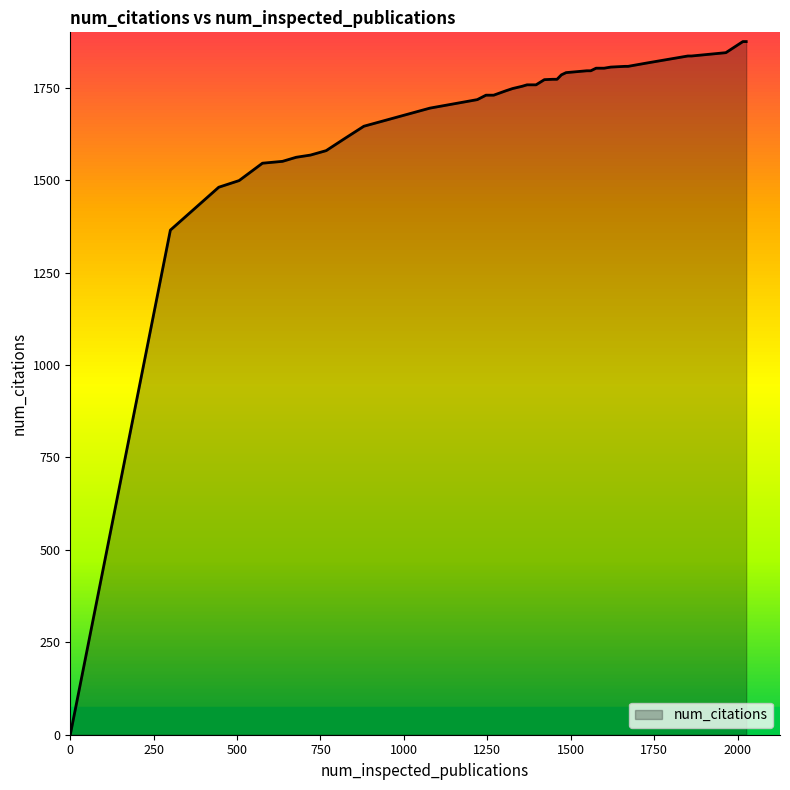

Does the chart have visible grid lines?

No